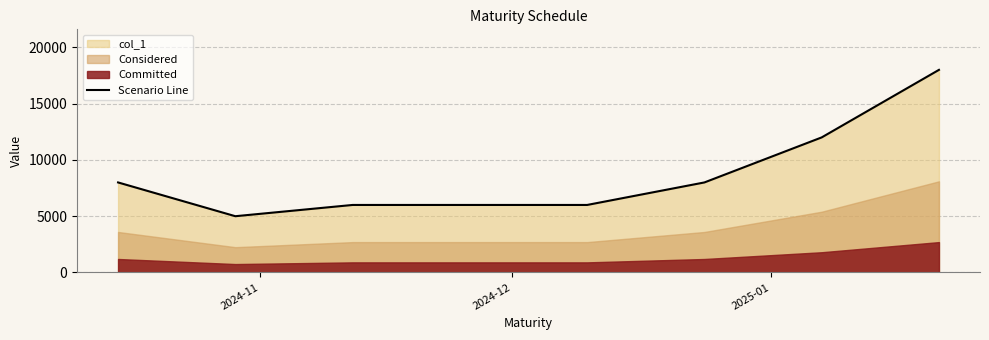

True or false: the data shows 1726 at 2024-11.

False